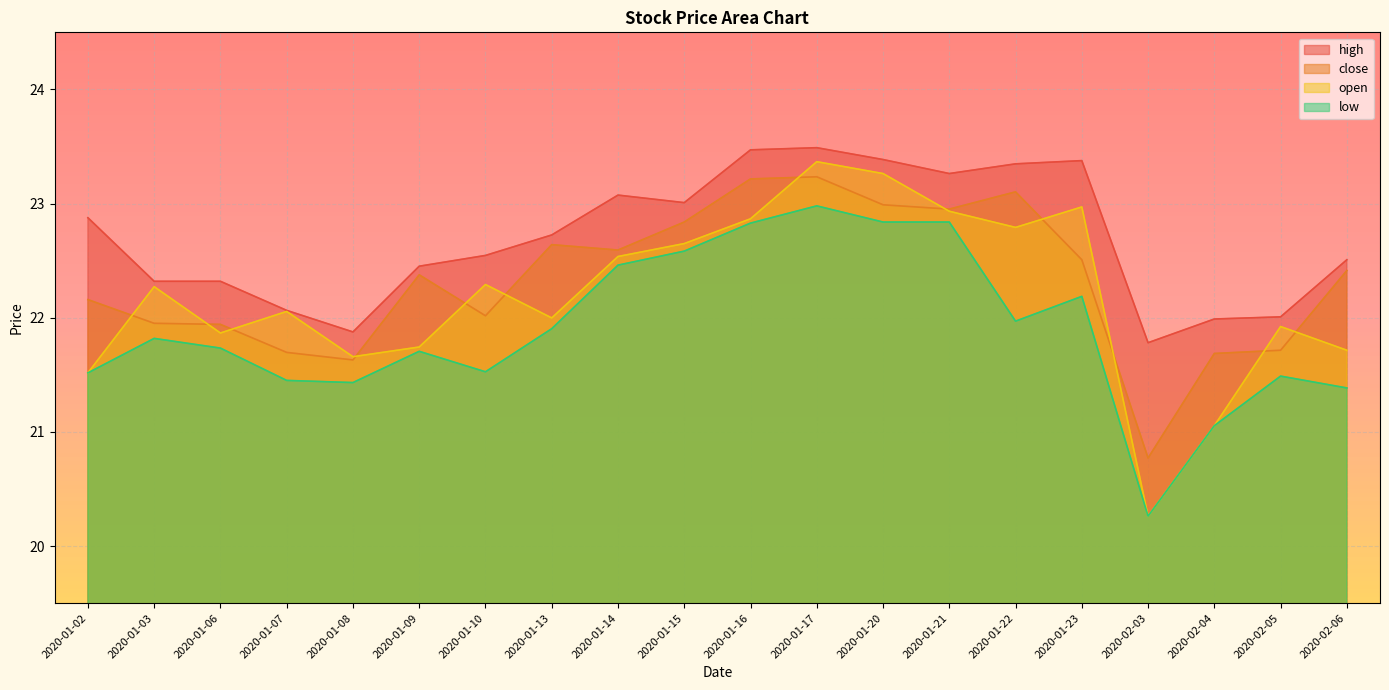

What is the lowest value of the high series?

21.8